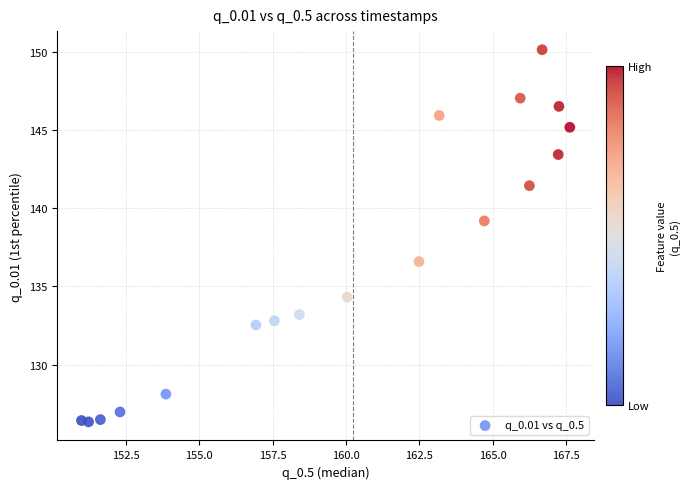

What is the range of X values (max minus min)?

16.6